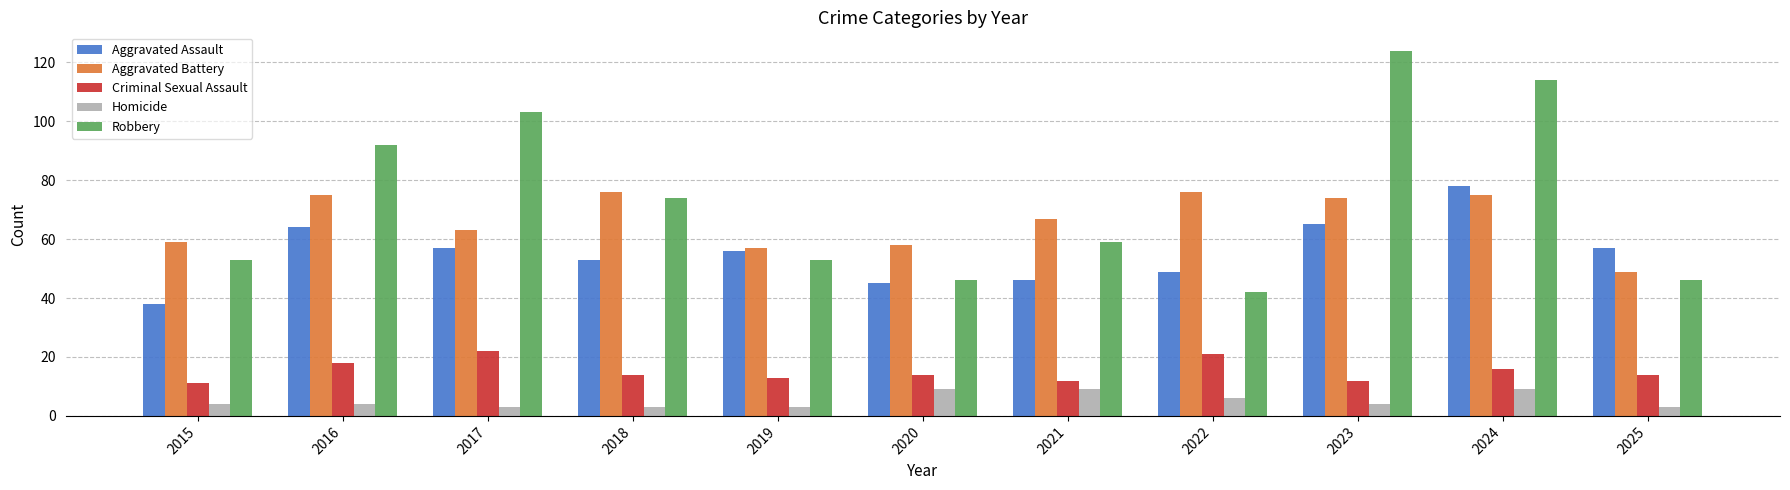

What is the sum of all Criminal Sexual Assault values?

167